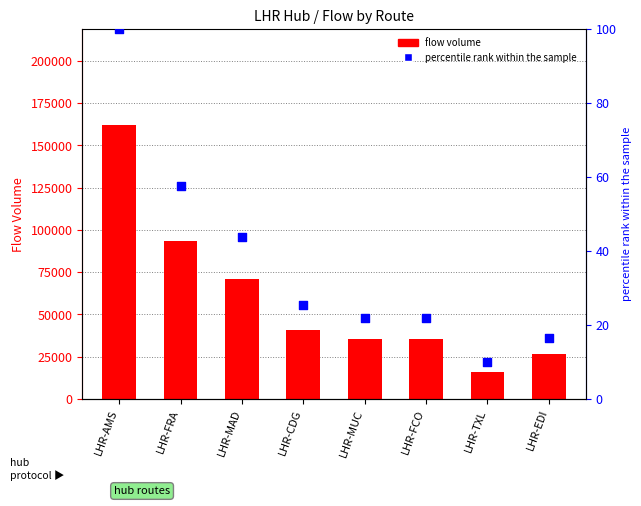

Is the value of percentile rank within the sample at LHR-FRA greater than the value of flow volume at LHR-MAD?

No